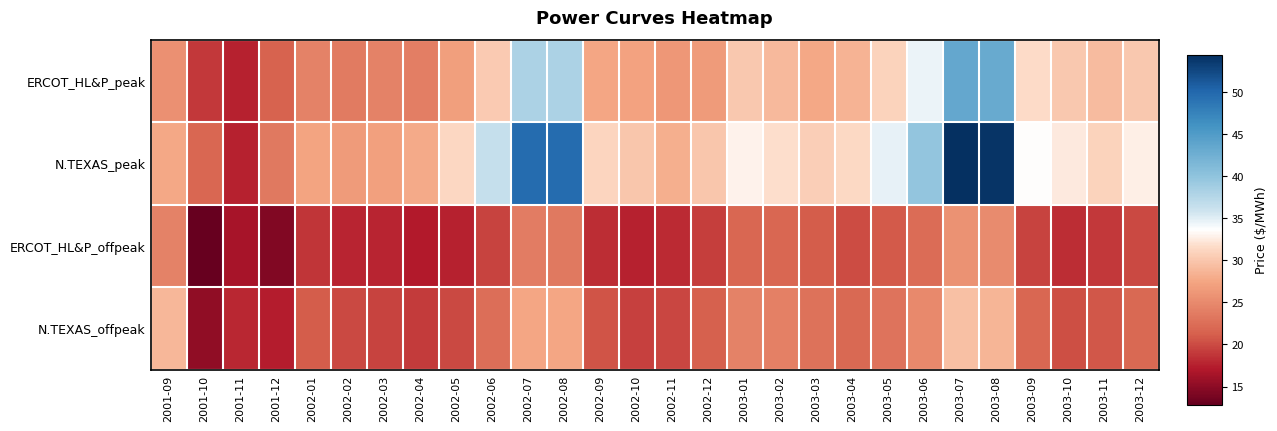

Which category has the lowest value across all series?

2001-10